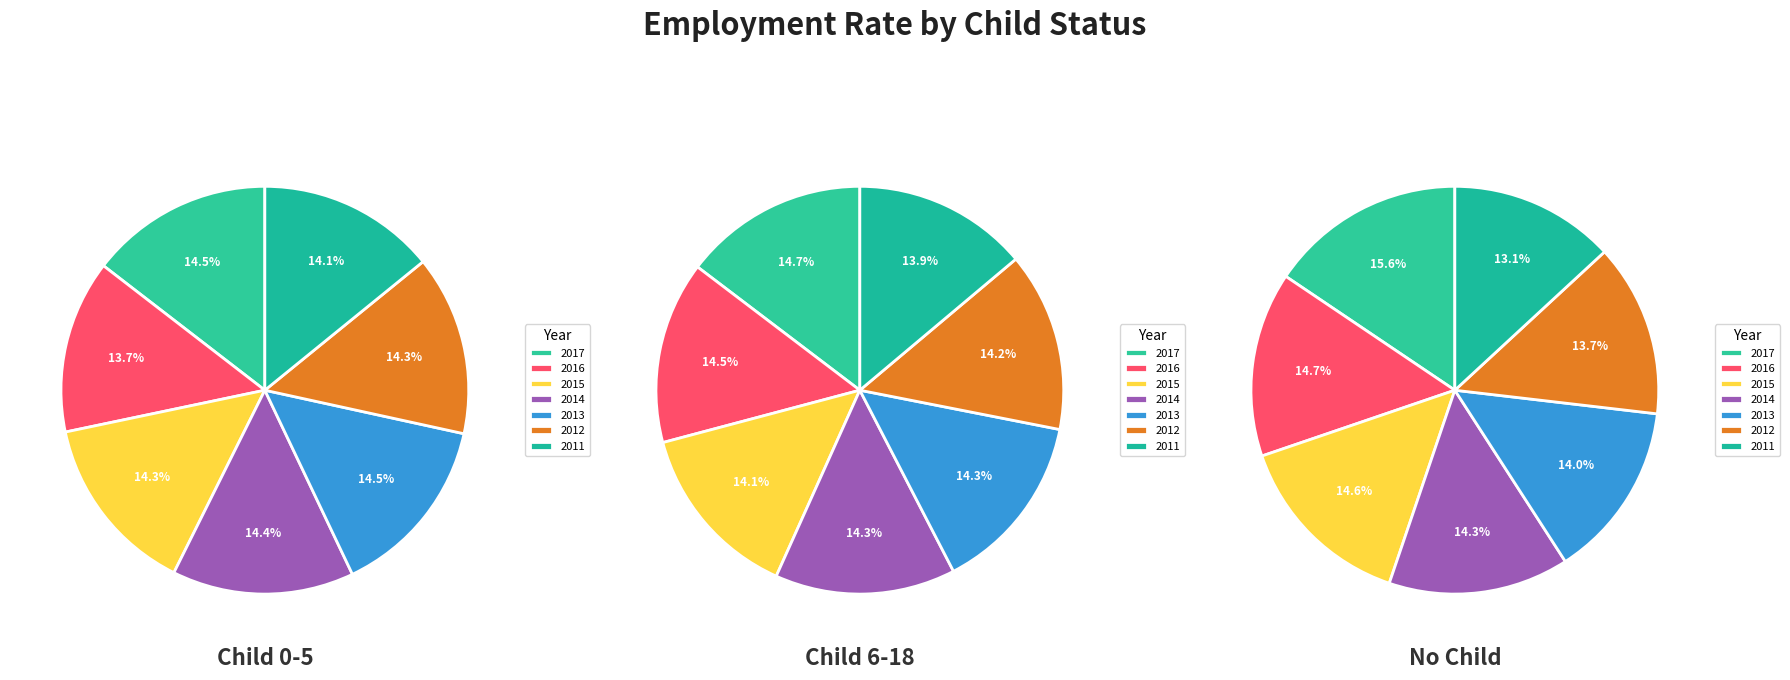

To the nearest percent, what is the combined percentage of 2015 and 2017?

30%